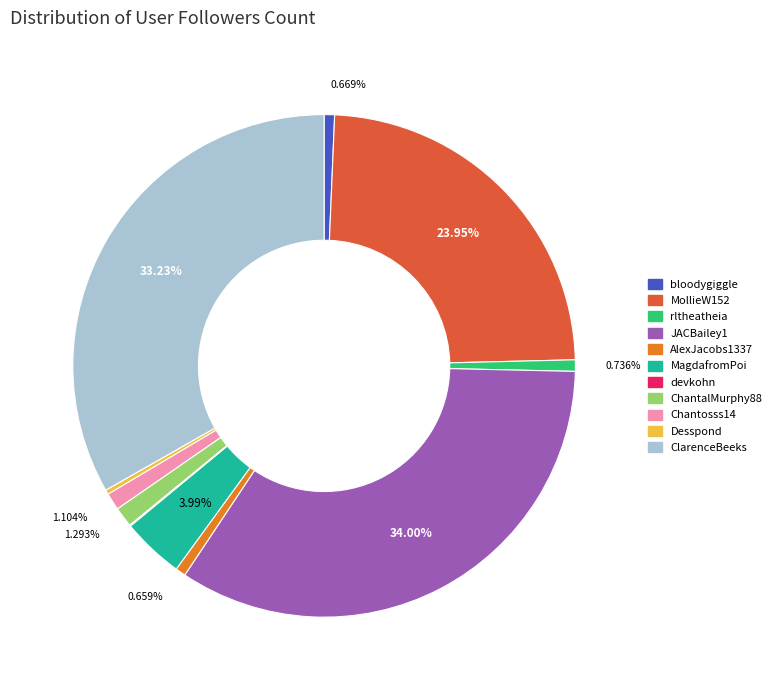

What percentage is the MagdafromPoi slice, to the nearest percent?

4%